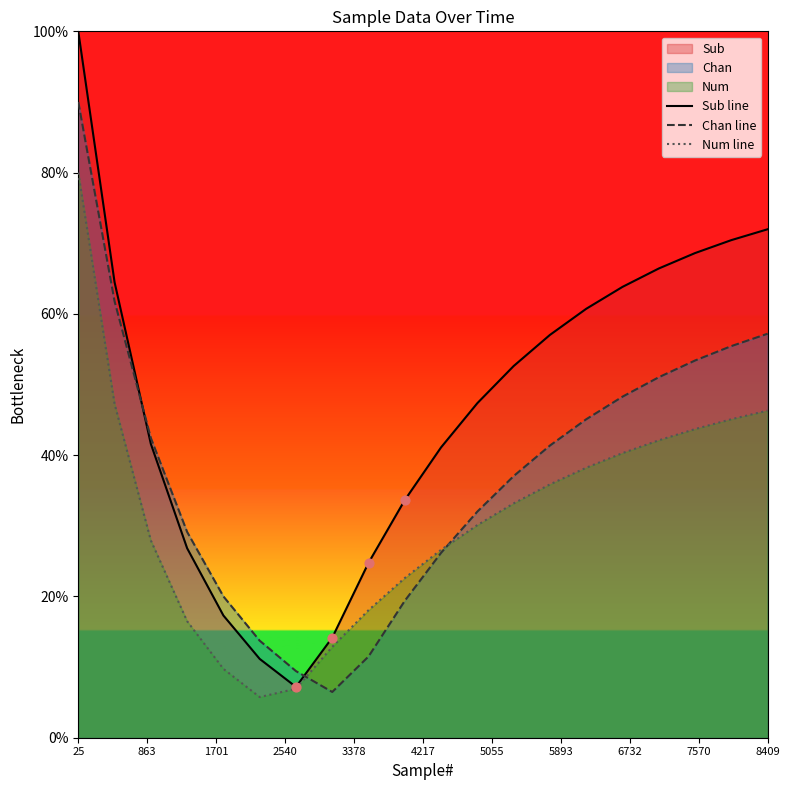

At which category is the sum across all series the highest?

25